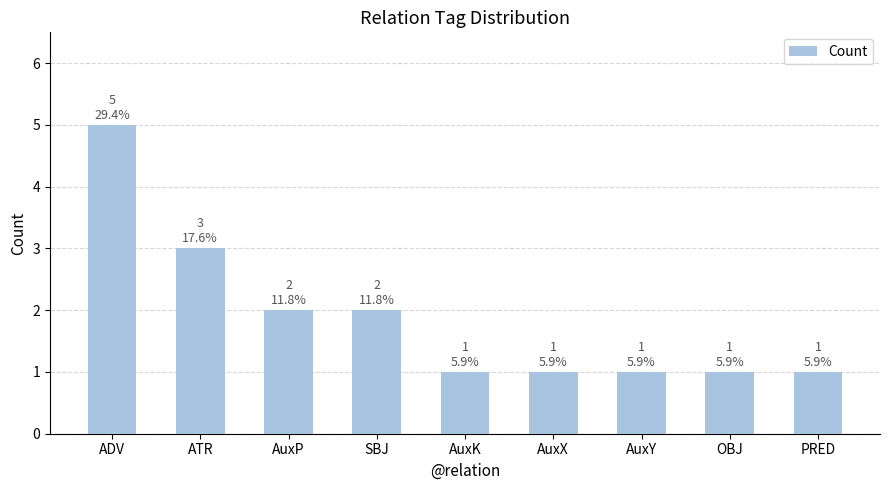

What is the minimum value shown in the chart?

1